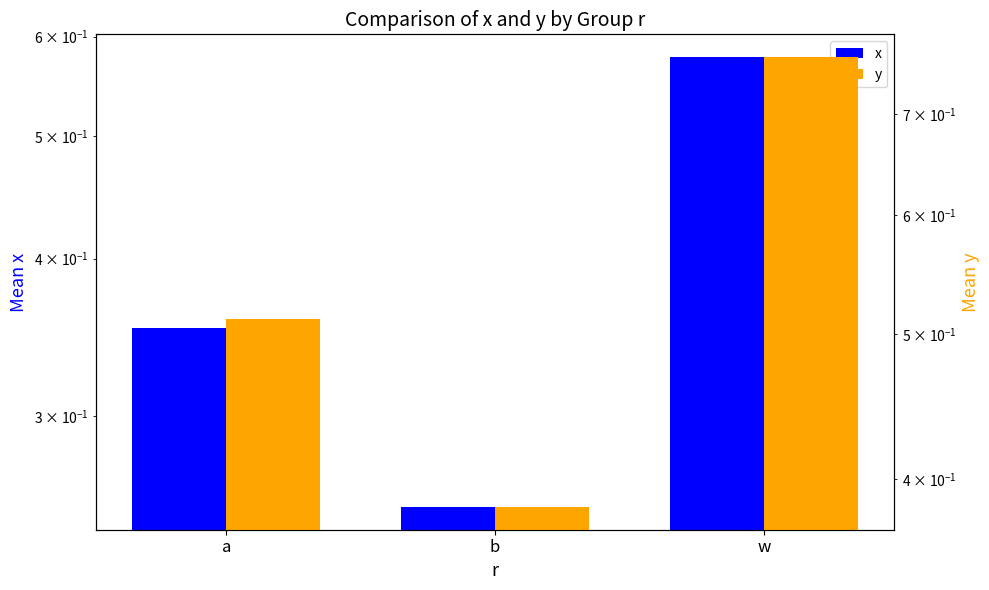

What is the difference between the highest and lowest values at w?

0.2